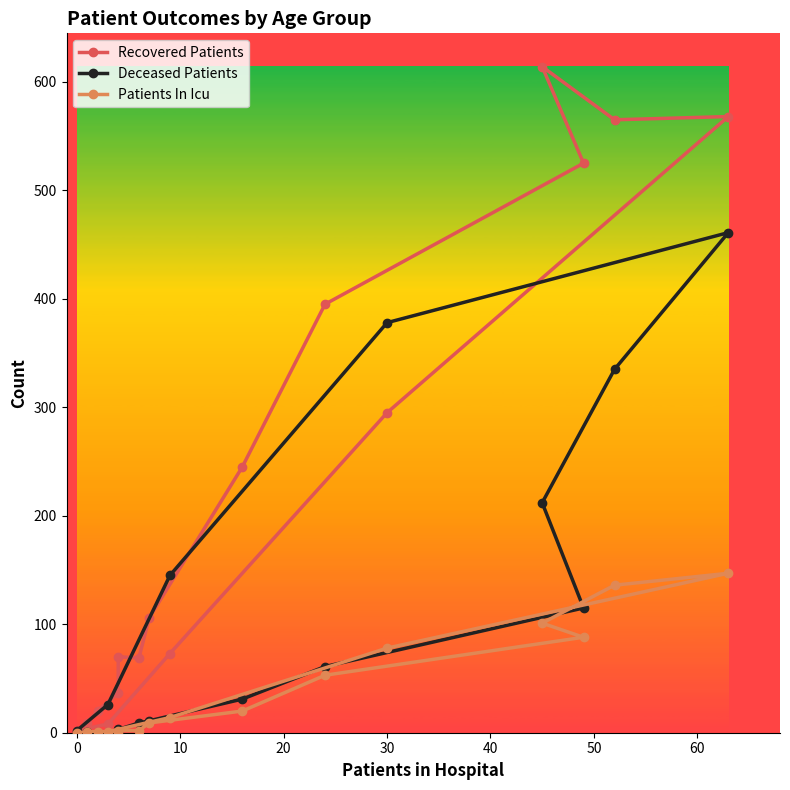

Rank the series by their average value, from lowest to highest.

Patients In Icu, Deceased Patients, Recovered Patients